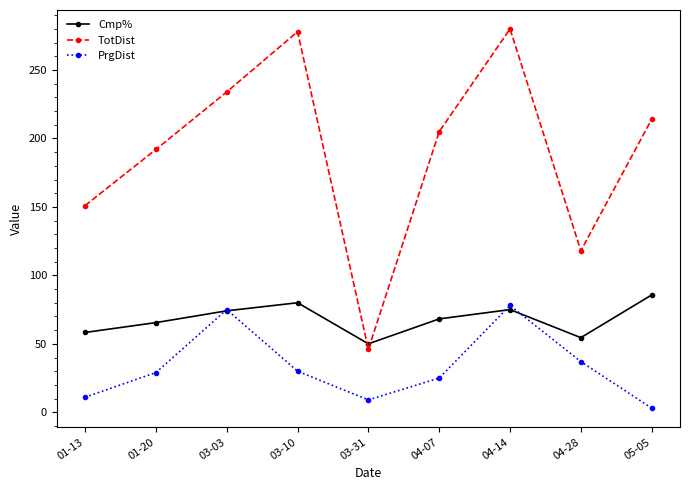

What is the label of the 1st point from the left?

01-13